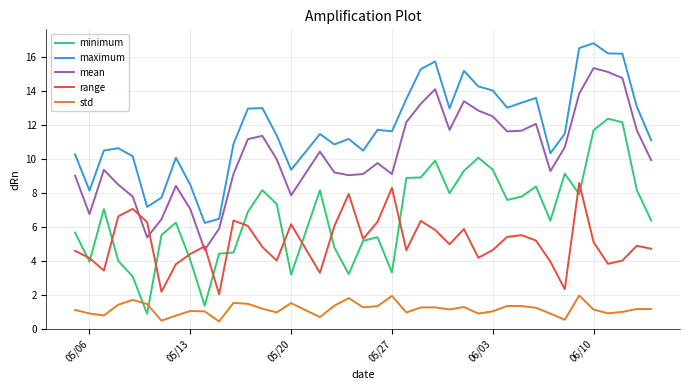

Which series has the widest spread of values?

minimum